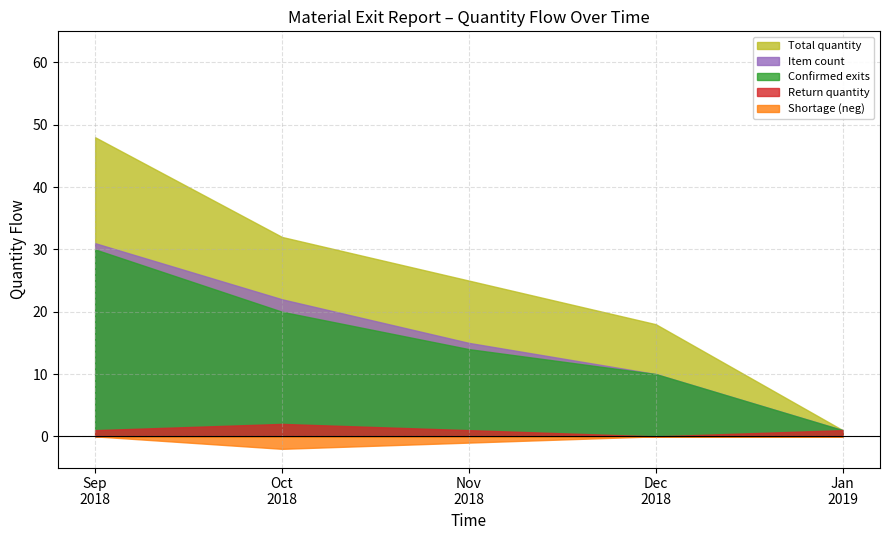

Which series has the widest spread of values?

Total quantity